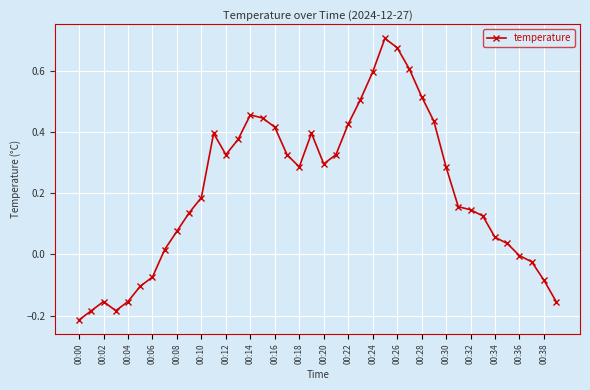

True or false: the data has more than 1 interior local peaks.

True